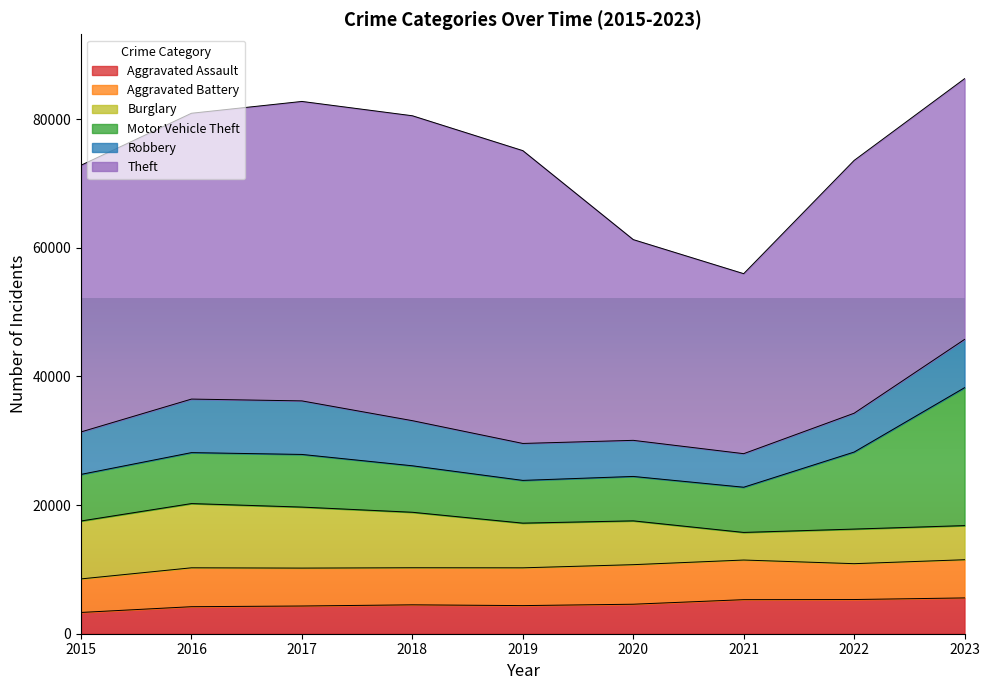

What is the value of the Aggravated Battery point at the 8th from the left?

5574